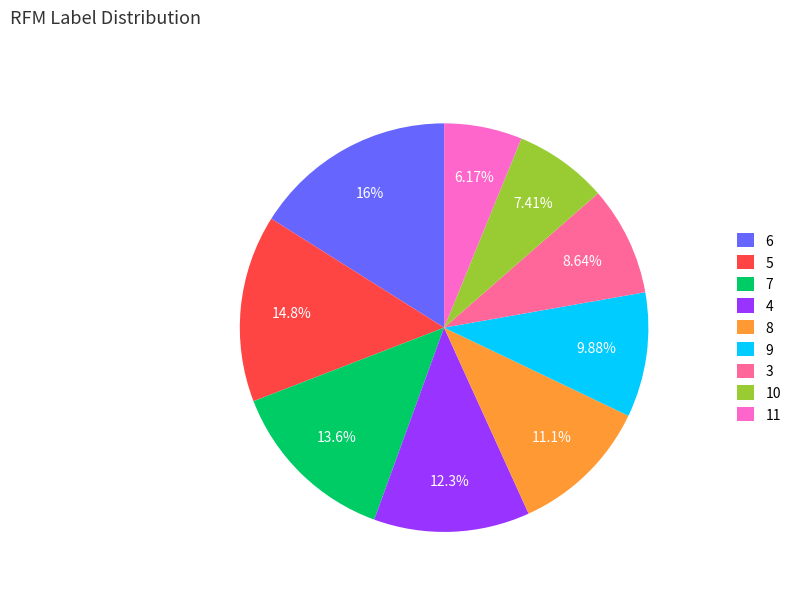

What percentage is the 10 slice, to the nearest percent?

7%